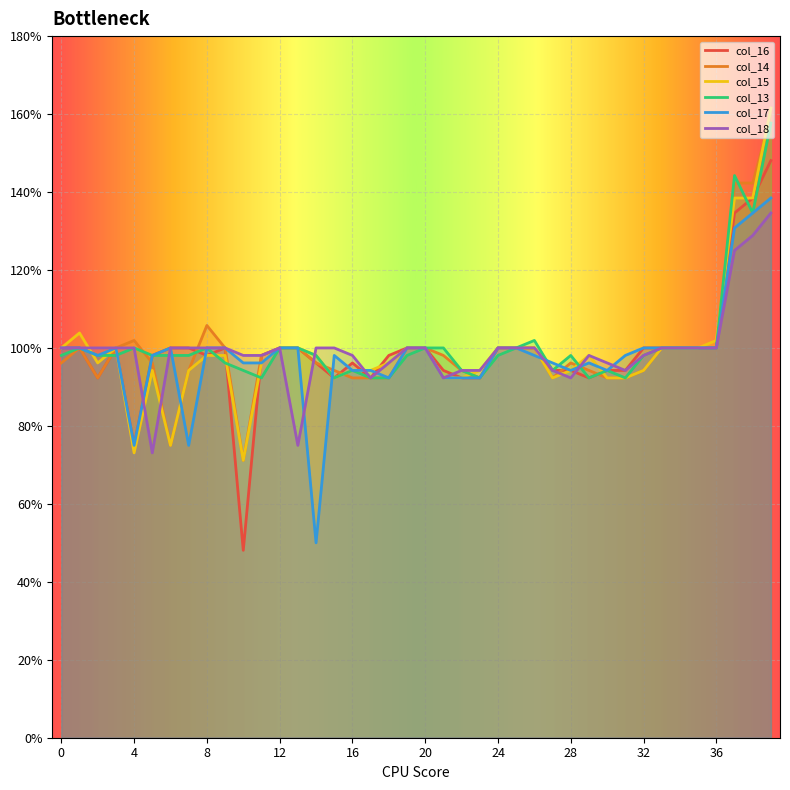

List the series in order of their peak value, lowest first.

col_18, col_17, col_16, col_13, col_14, col_15